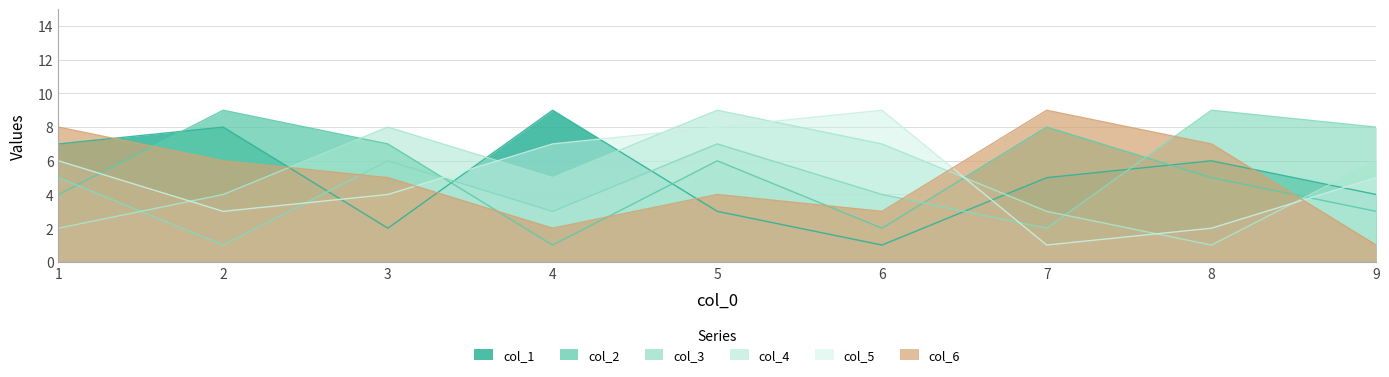

What is the value of the col_4 point at the 1st from the left?

6